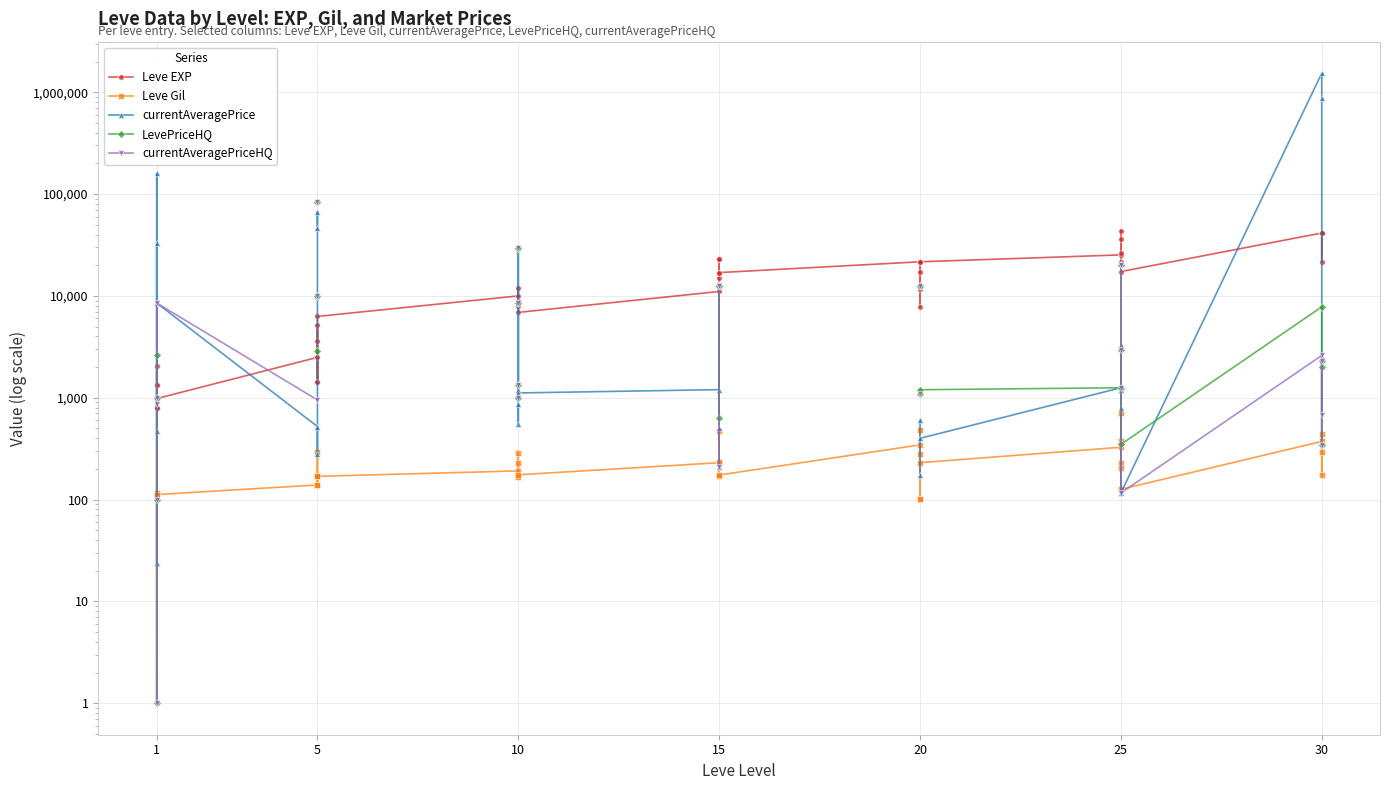

In currentAveragePriceHQ, how many points are higher than both neighbors (excluding endpoints)?

3